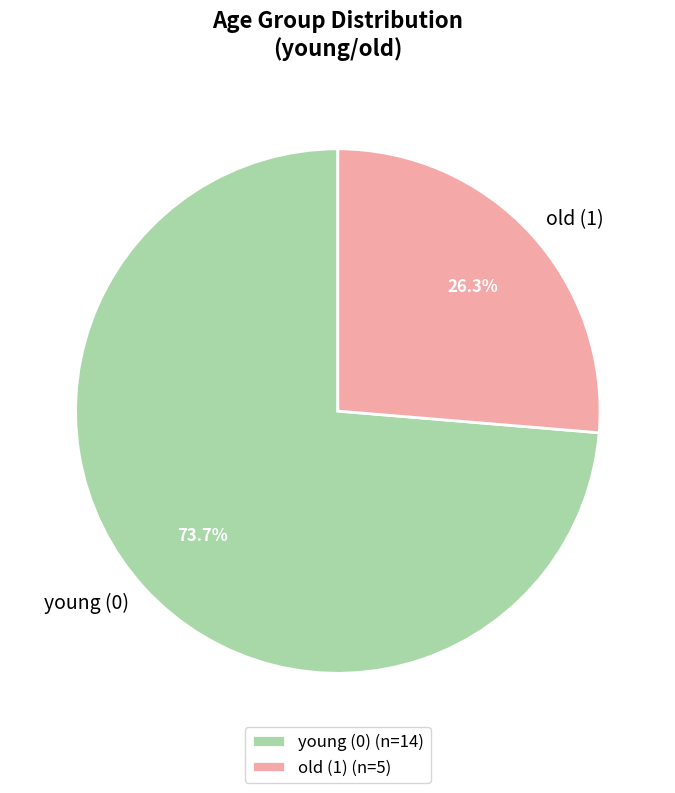

What portion of the pie excludes young (0)?

26.3%